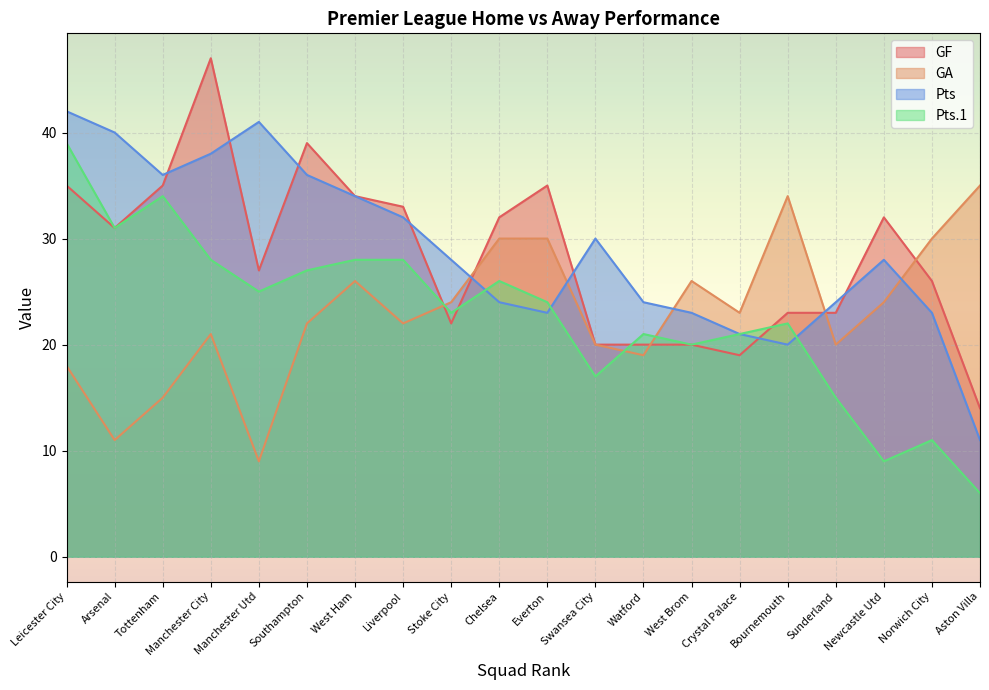

Rank the series by their maximum value, from highest to lowest.

GF, Pts, Pts.1, GA